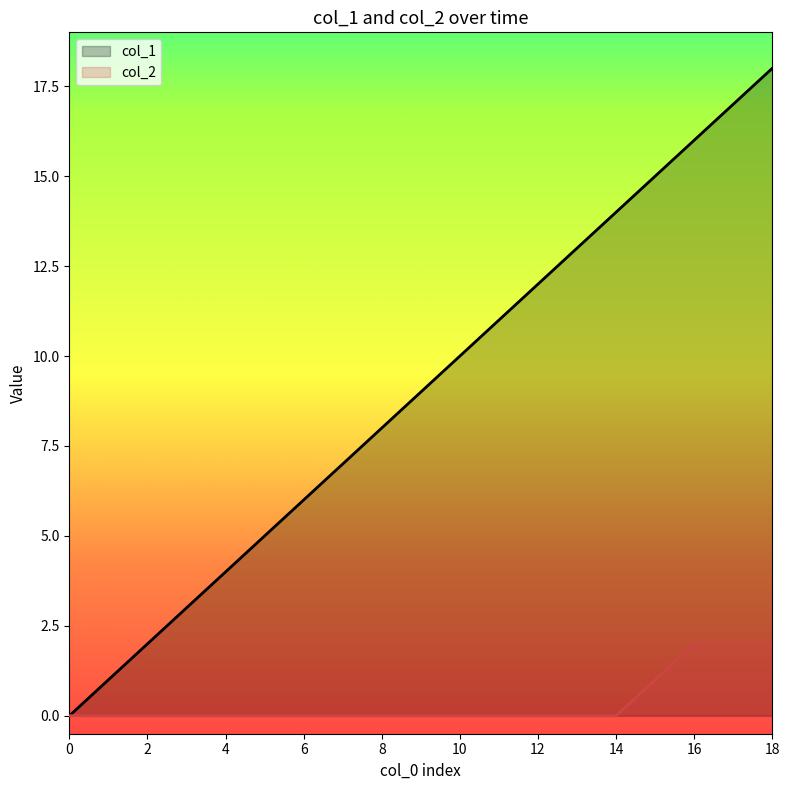

Reading right to left, list all the values displayed in this chart.

col_1: 18	17	16	15	14	13	12	11	10	9	8	7	6	5	4	3	2	1	0
col_2: 2	2	2	1	0	0	0	0	0	0	0	0	0	0	0	0	0	0	0